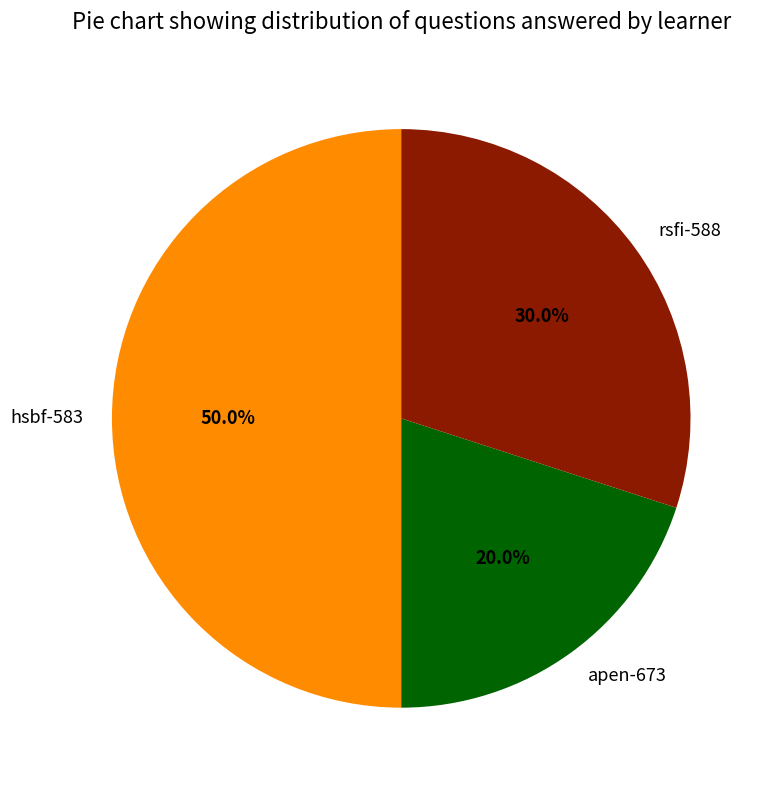

What is the largest slice in the pie chart?

hsbf-583